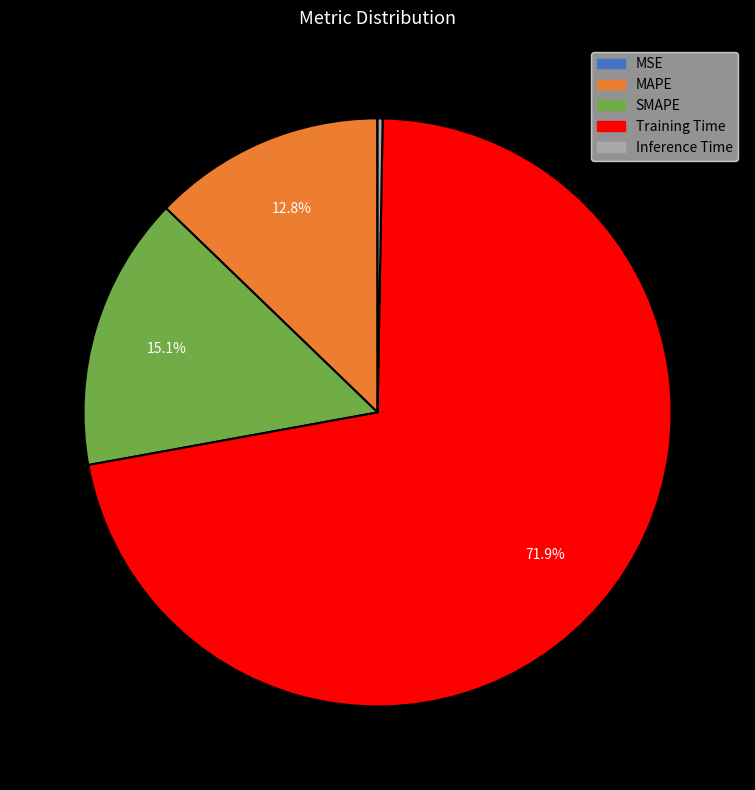

How much of the chart is everything except MAPE?

87.2%